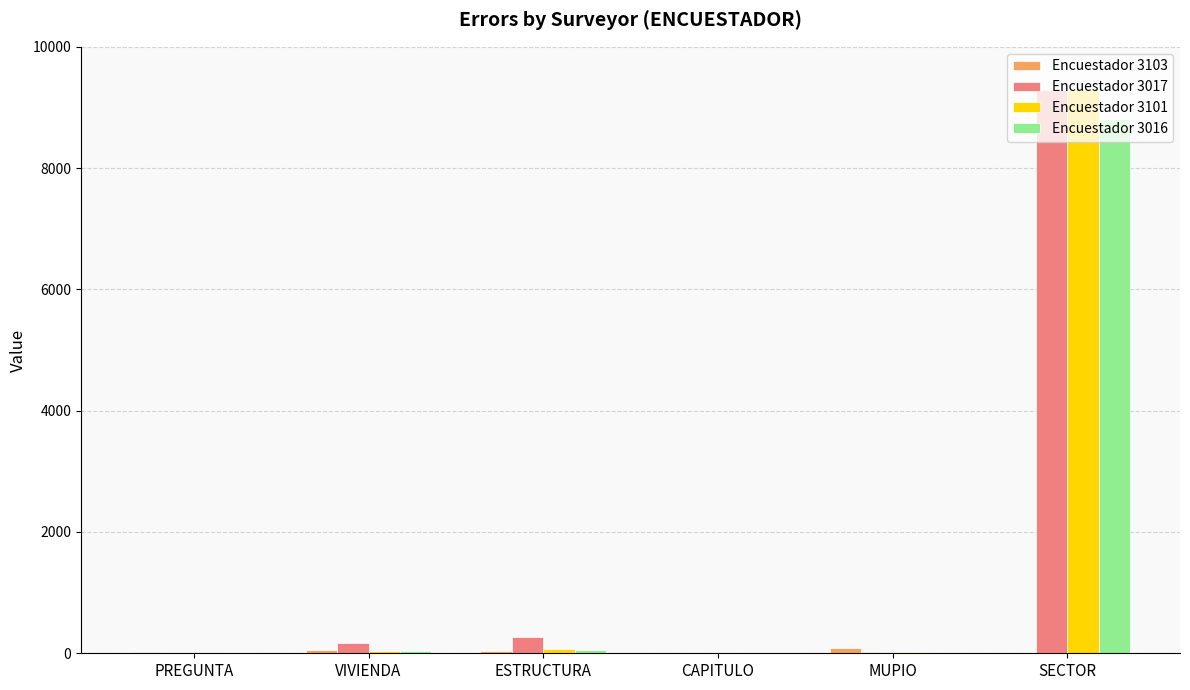

What is the sum of all Encuestador 3101 values?

9419